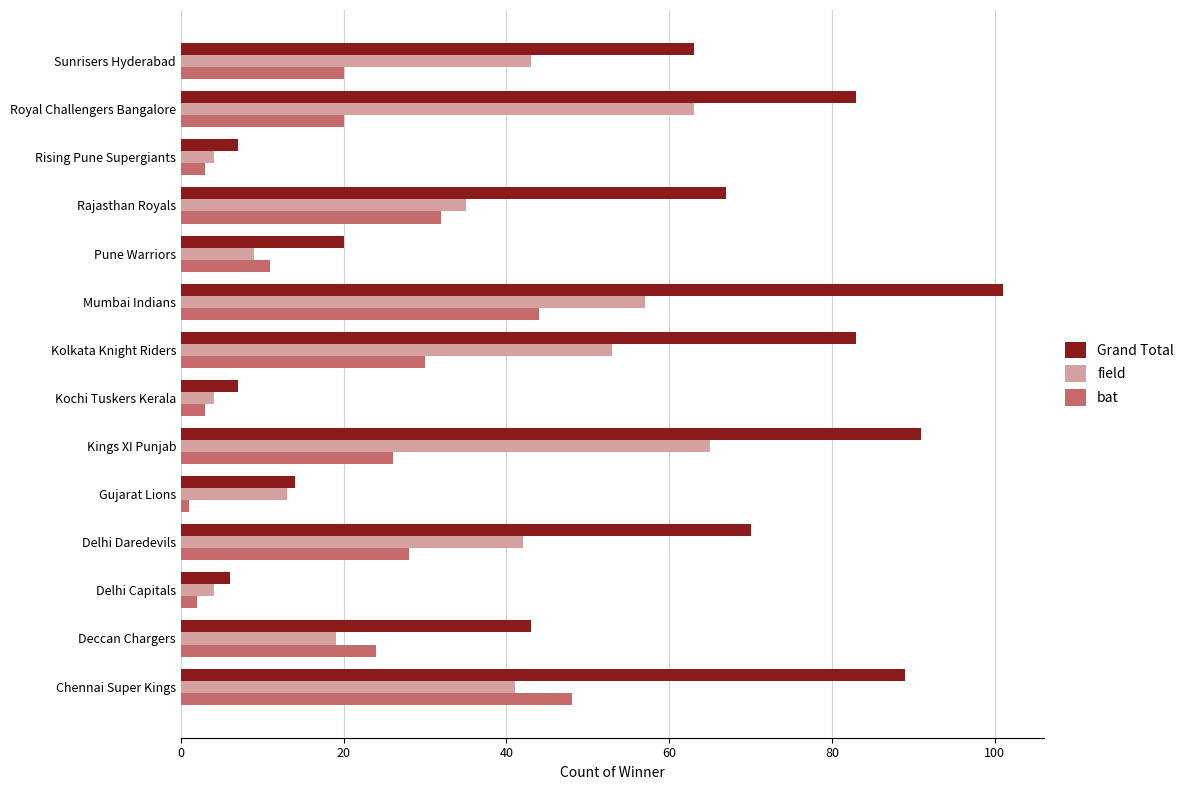

Is it true that Grand Total equals 91 at Kings XI Punjab?

True